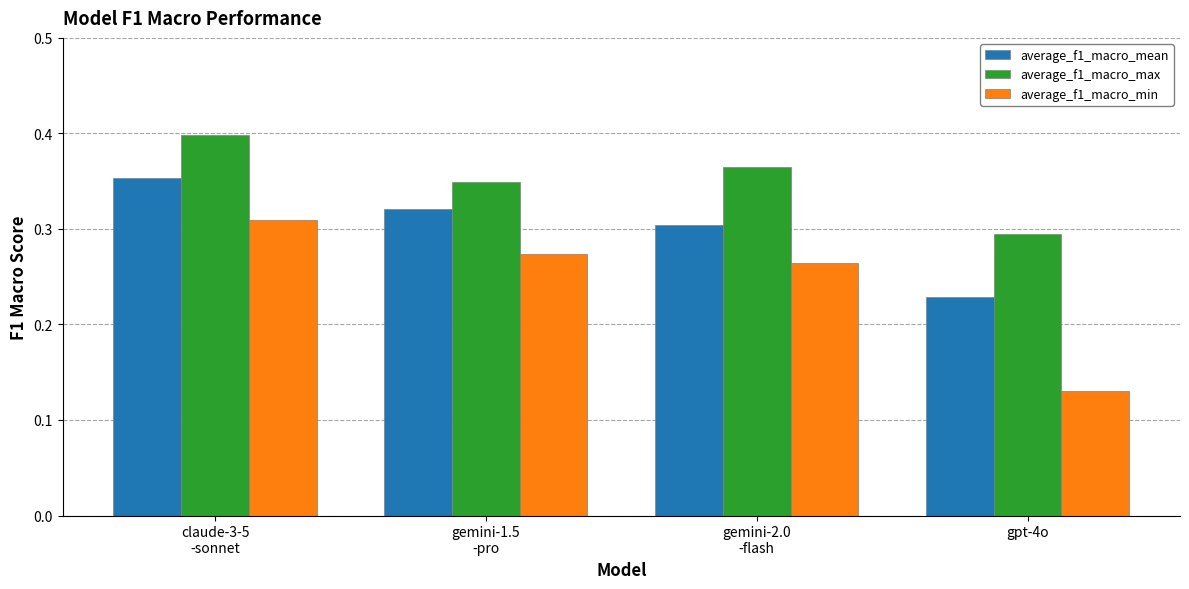

Is the value of average_f1_macro_min at gemini-1.5
-pro greater than the value of average_f1_macro_max at gemini-1.5
-pro?

No